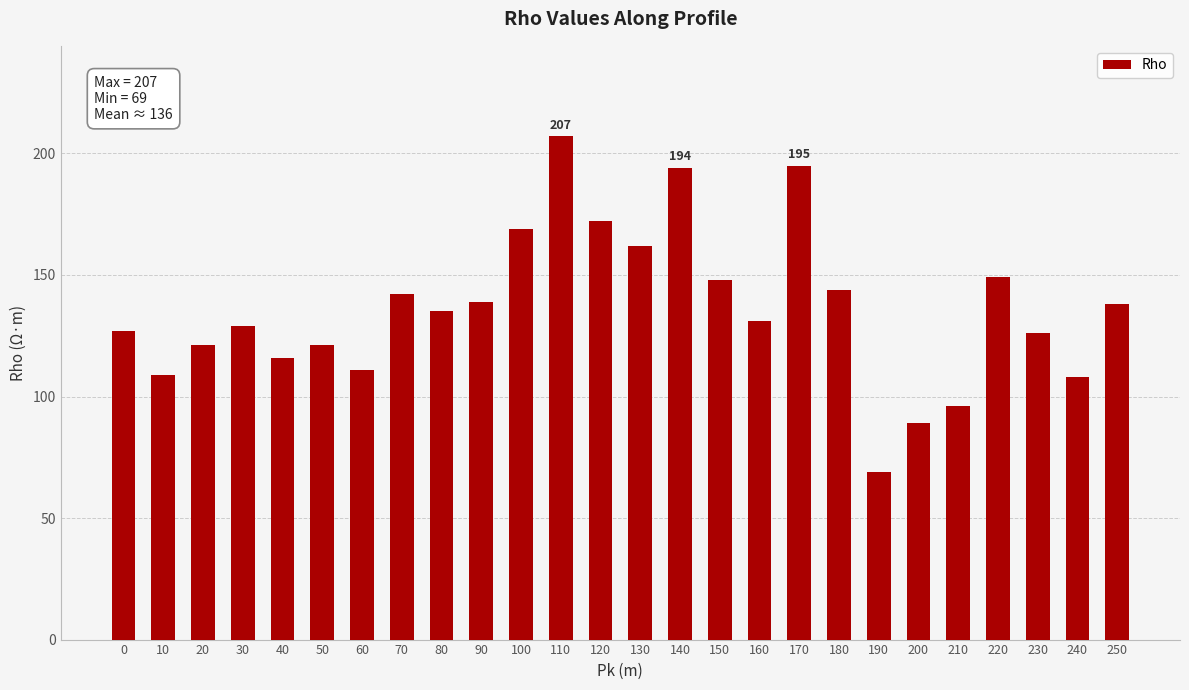

Between 210 and 80, which is larger?

80